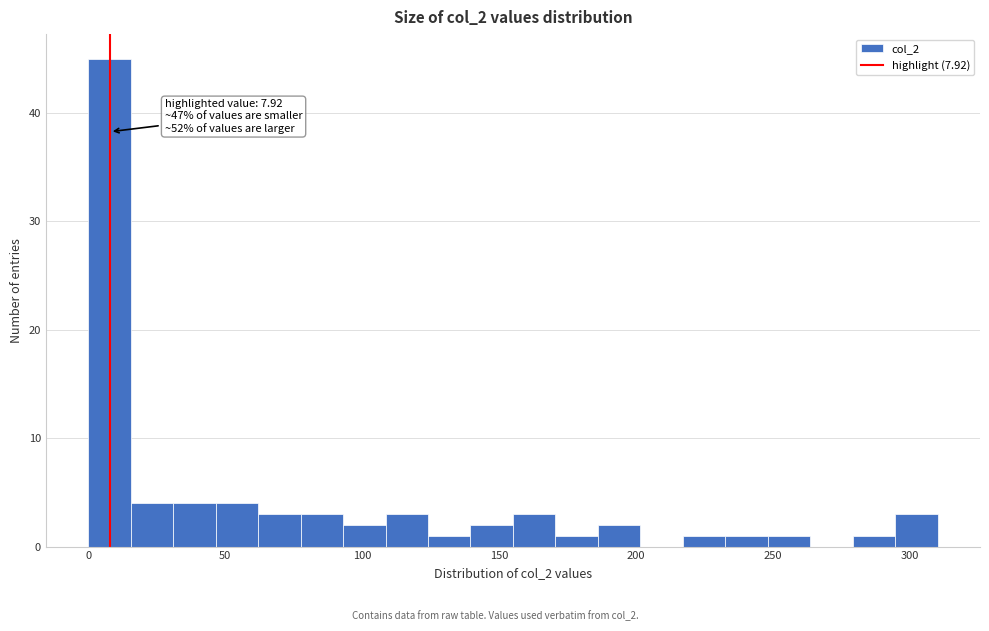

Read against the x-axis, roughly where is the centre of the tallest bar?

10